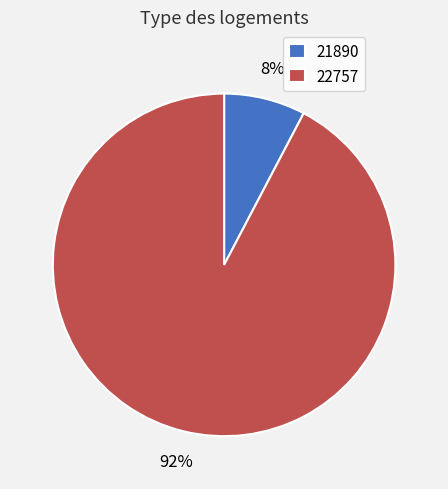

Do 22757 and 21890 together represent more than half of the pie?

Yes